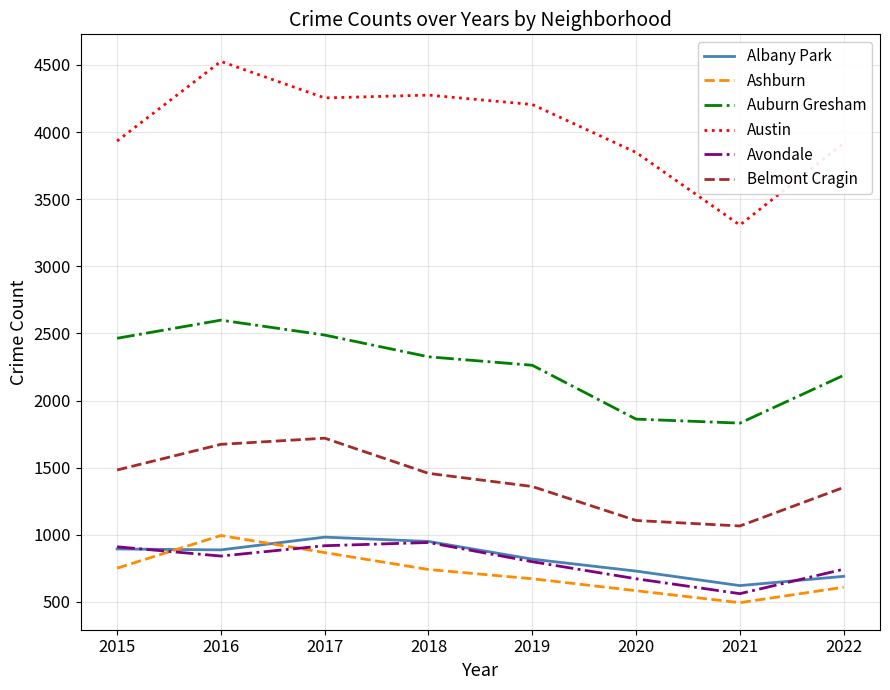

What is the difference between the maximum and minimum values in the Albany Park series?

361